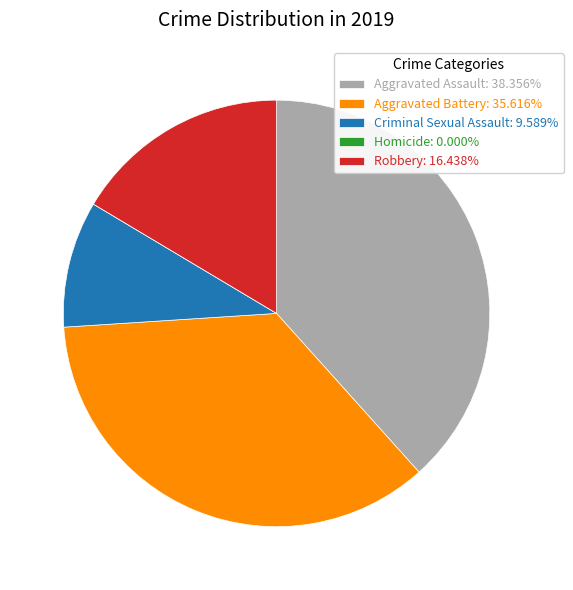

What is the ratio of the value at Aggravated Battery: 35.616% to the value at Robbery: 16.438%?

2.2